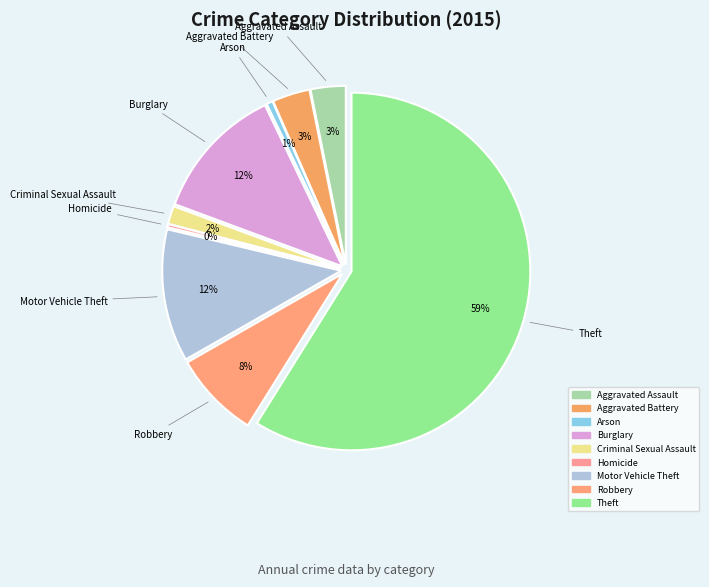

True or false: Criminal Sexual Assault accounts for 12% of the total.

False